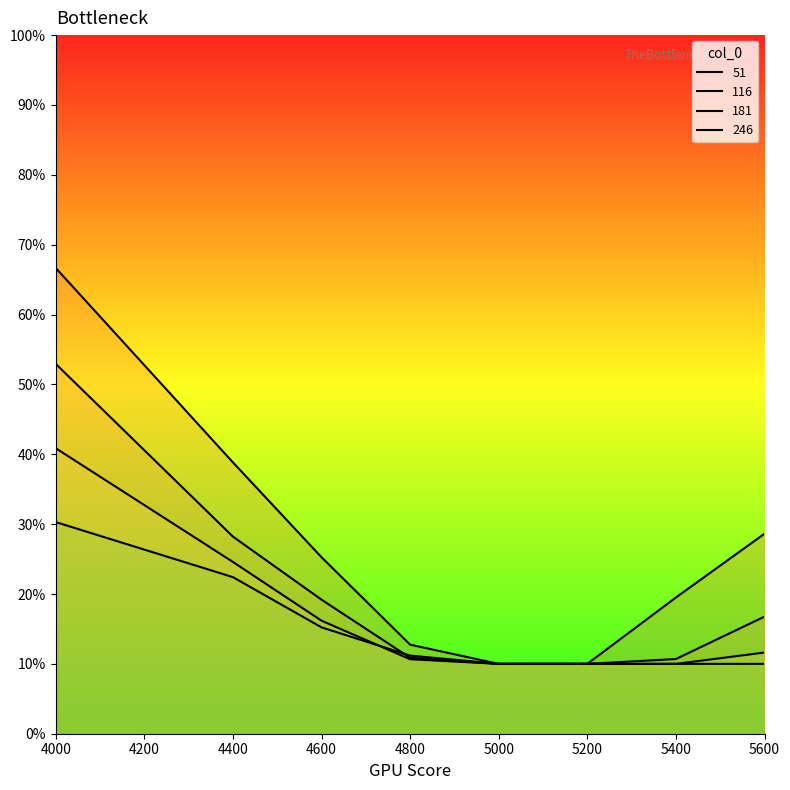

True or false: 246 has more than 0 points higher than both neighbors.

False